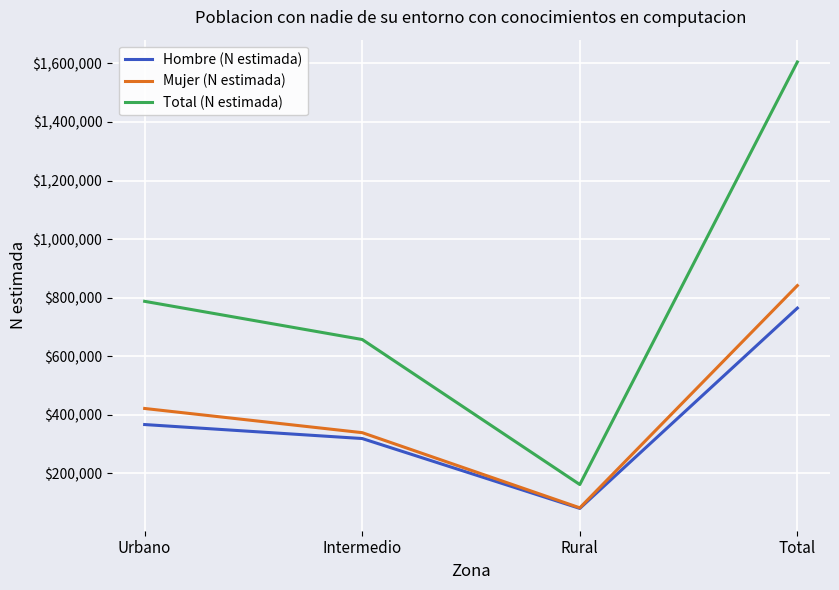

Read the Mujer (N estimada) value at Urbano.

421080